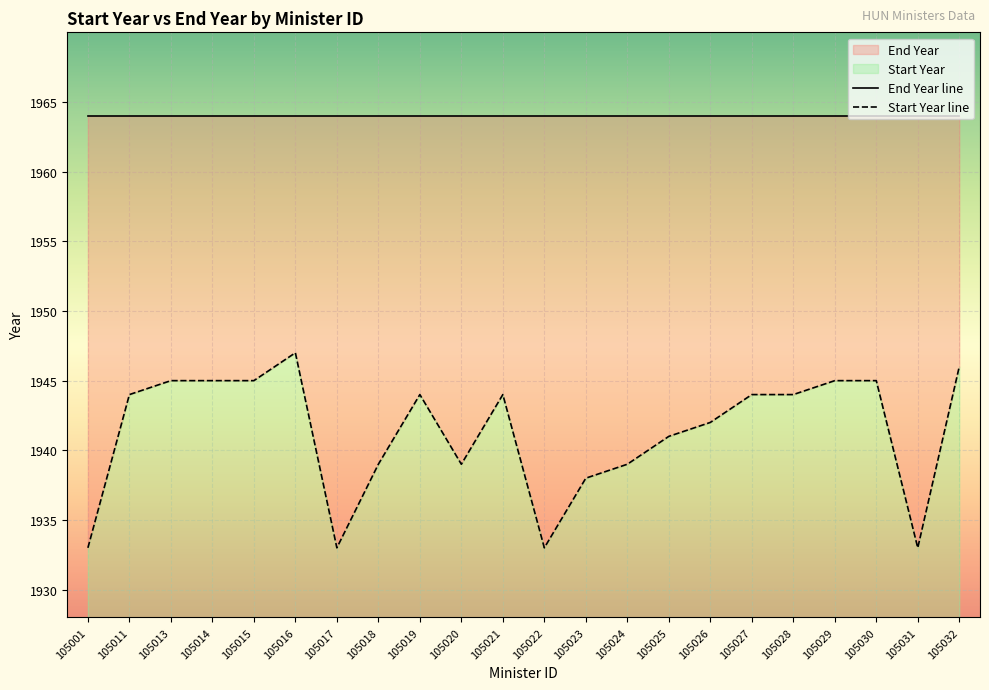

What is the value of the 14th point from the left?

1939